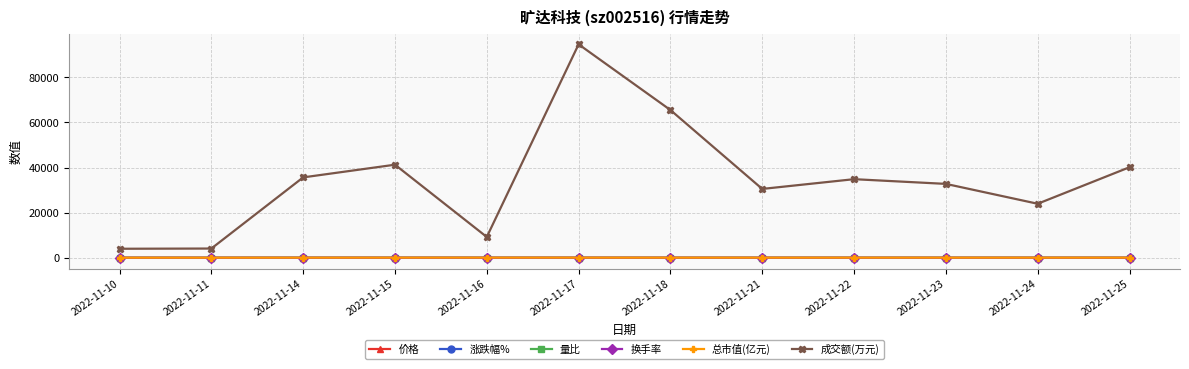

What is the difference between the maximum and minimum values in the 价格 series?

1.6